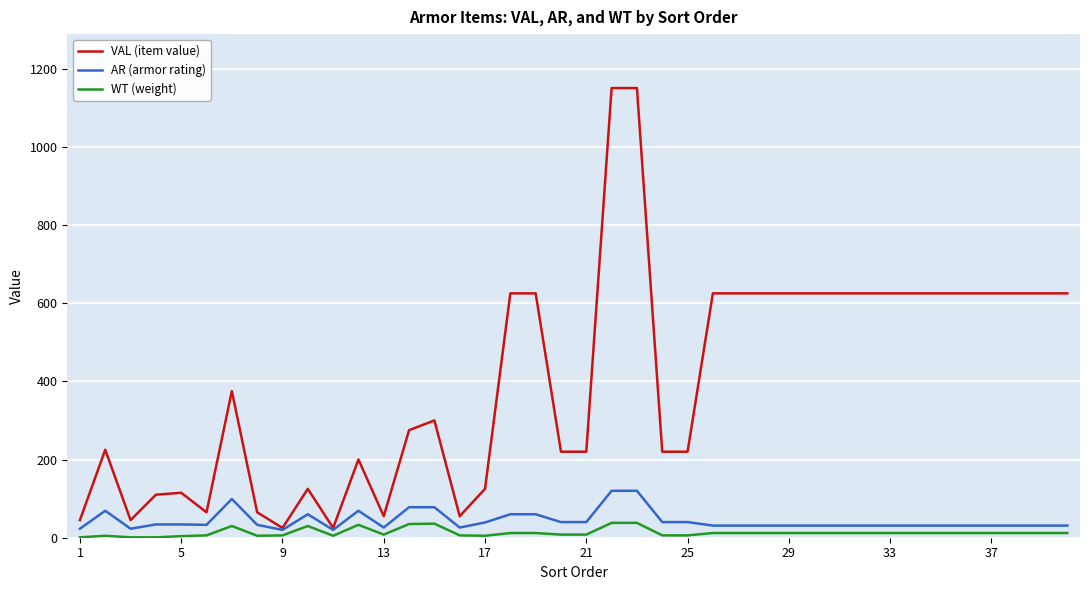

Rank the series by their maximum value, from lowest to highest.

WT (weight), AR (armor rating), VAL (item value)